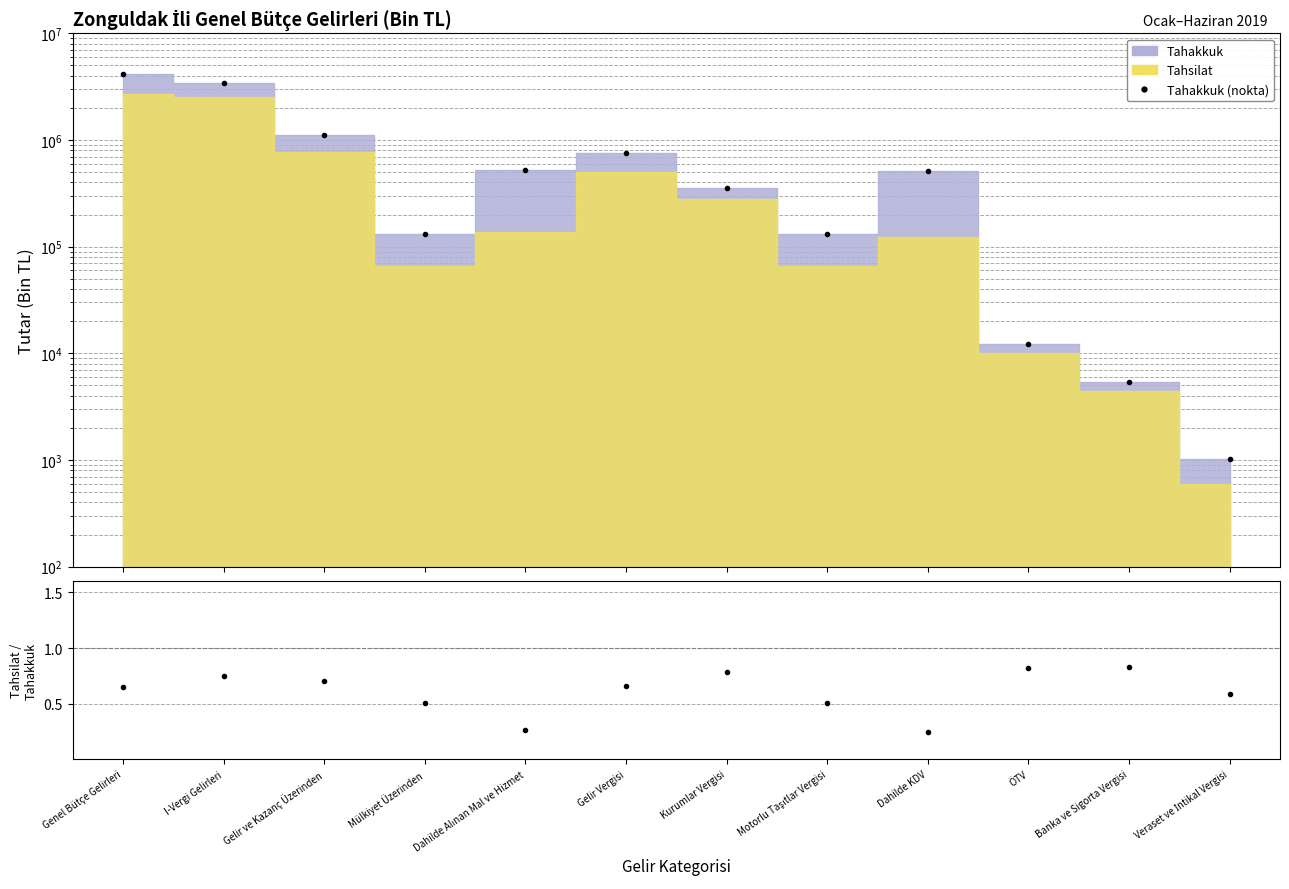

Is this an area chart (filled region under the line)?

No